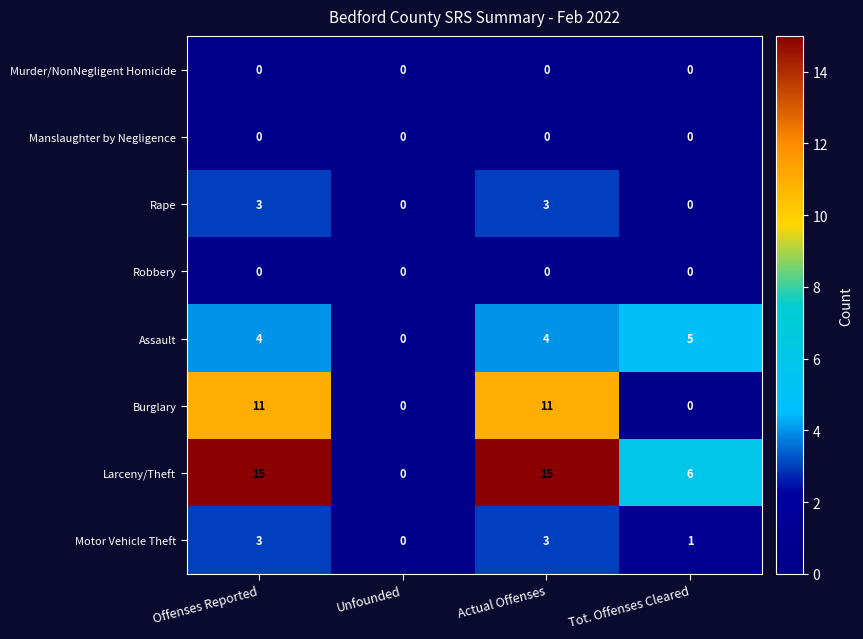

Is it true that Rape equals -2 at Unfounded?

False